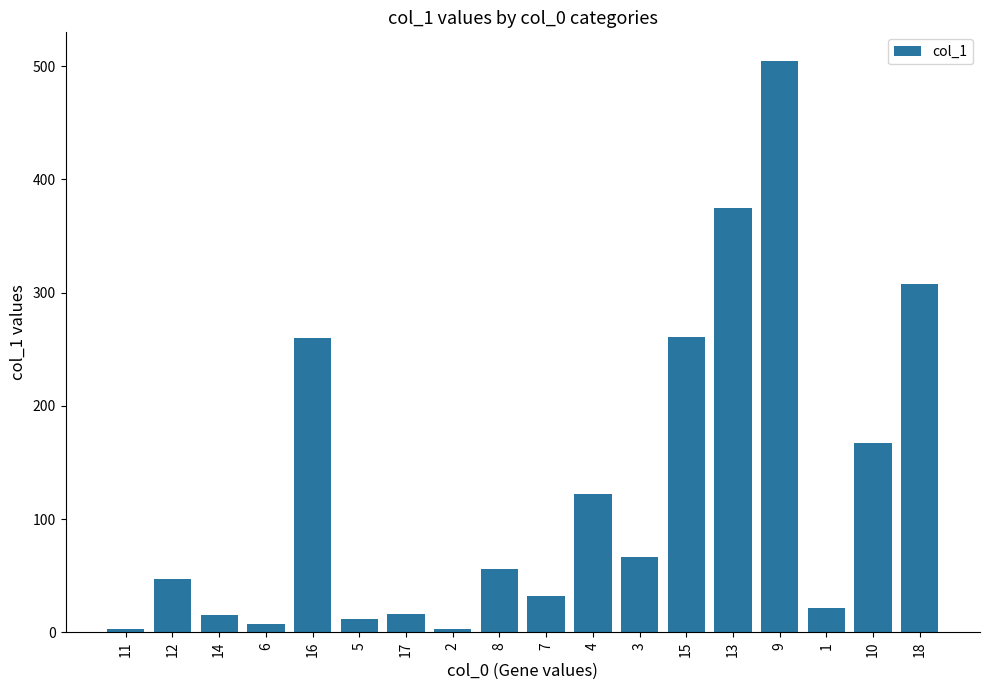

What is the value of the 14th bar from the left?

374.7